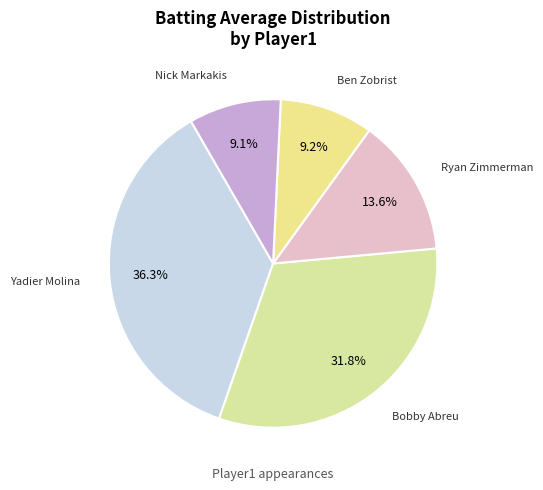

What portion of the pie excludes Ryan Zimmerman?

86.4%